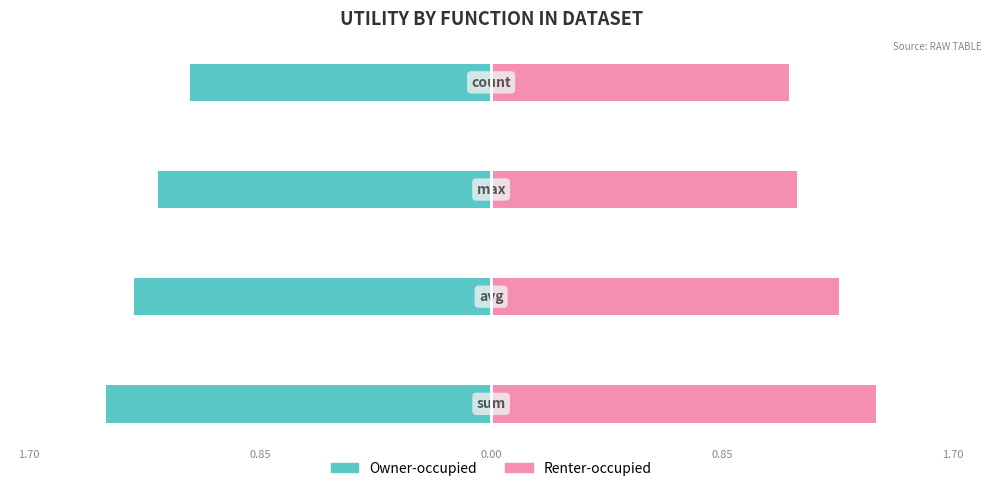

How many bars are there in total?

8